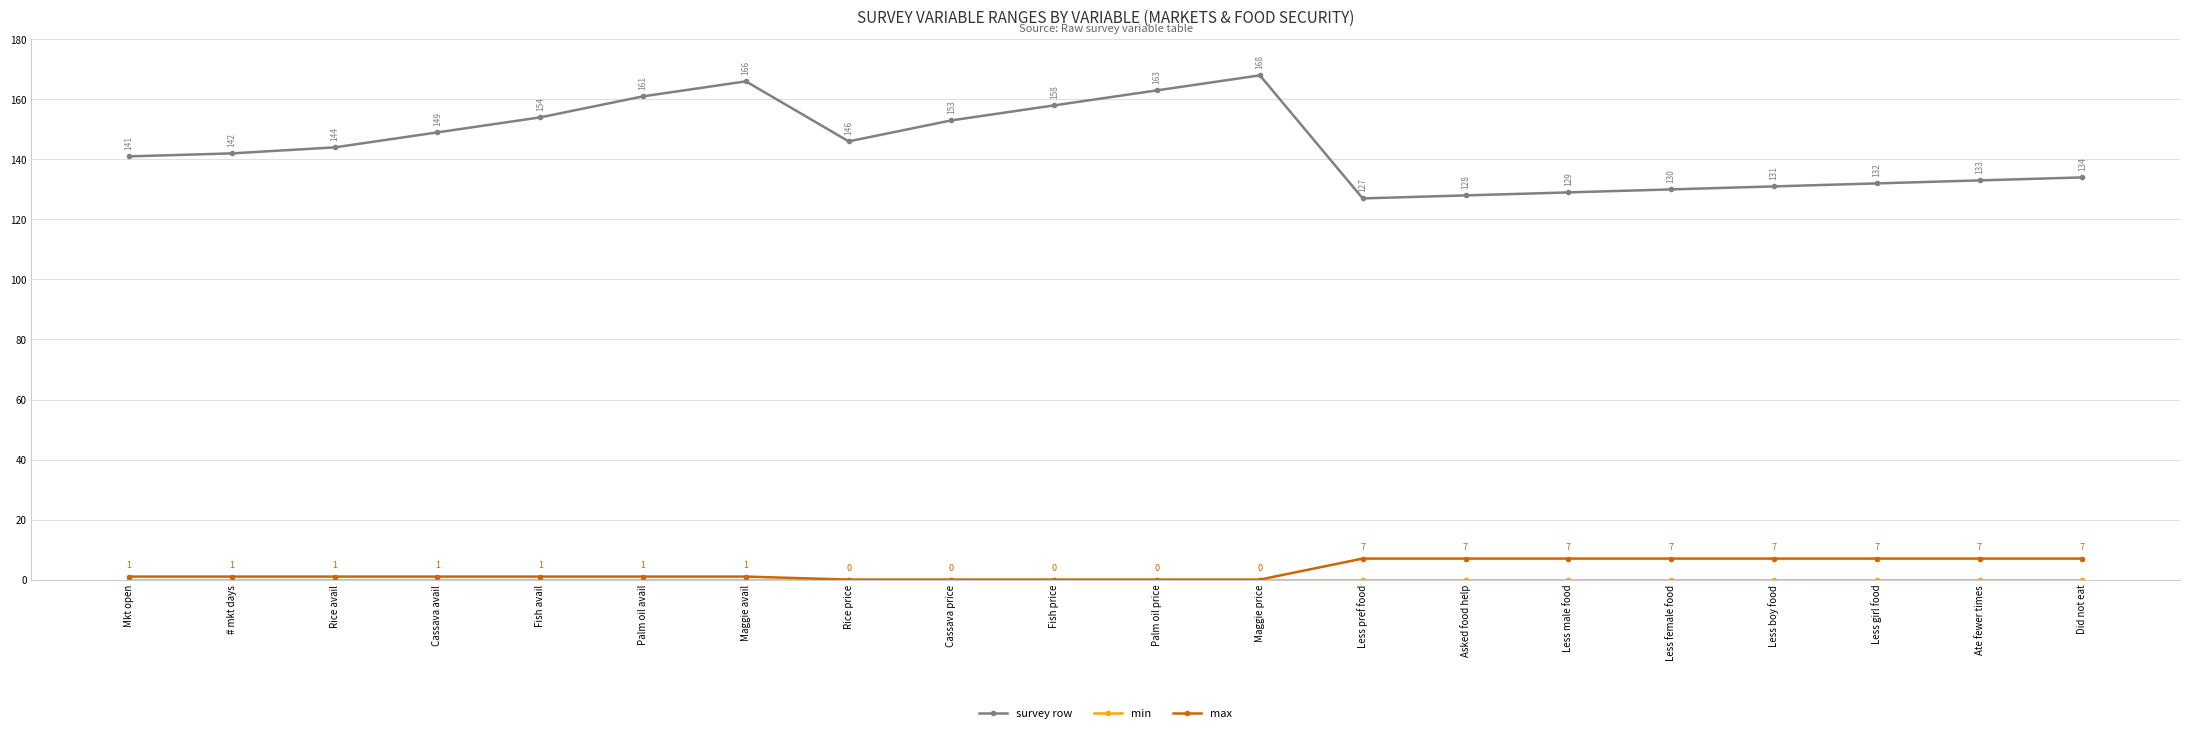

How many values in max are above zero?

15